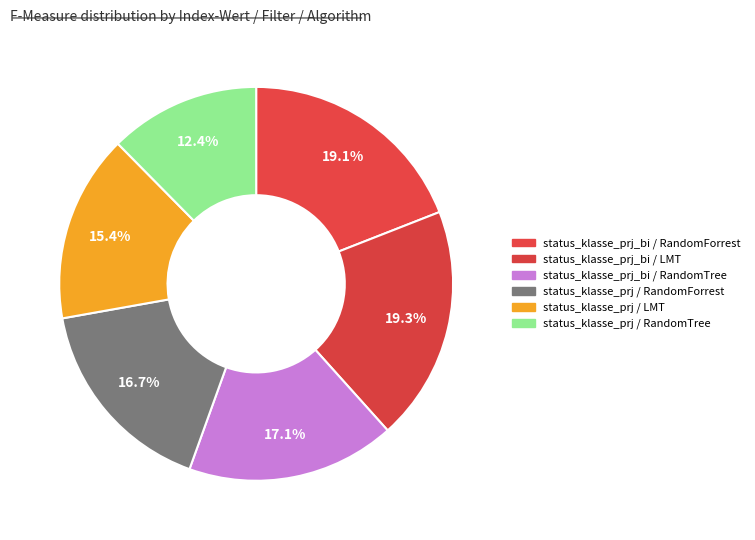

How many segments does this pie chart have?

6